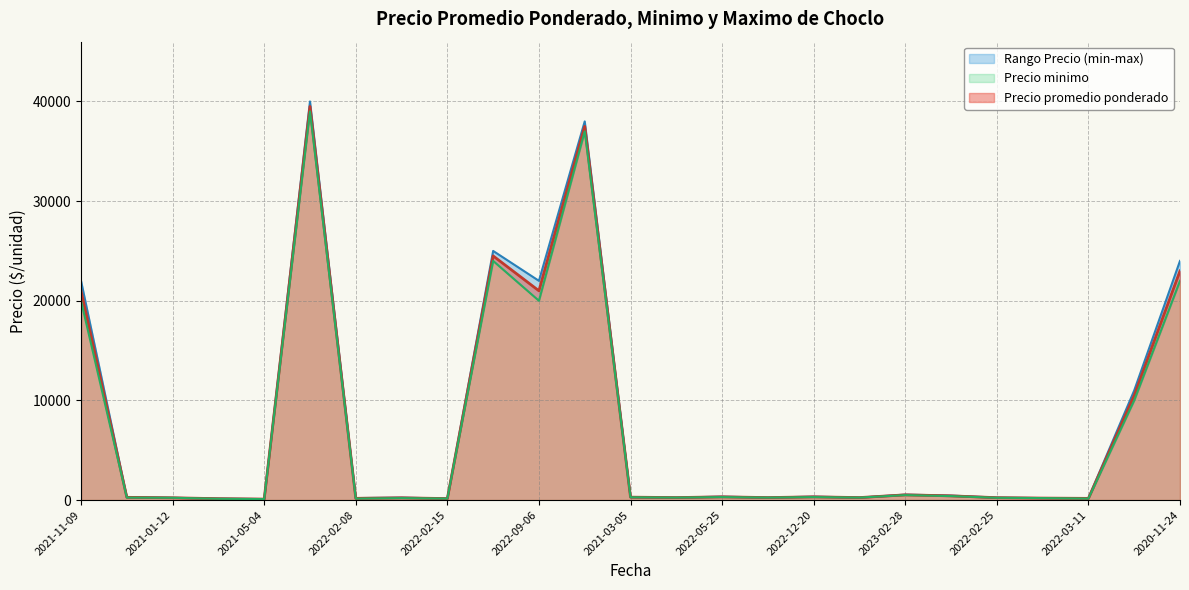

At which label is Precio minimo line closest to 19550?

2021-11-09